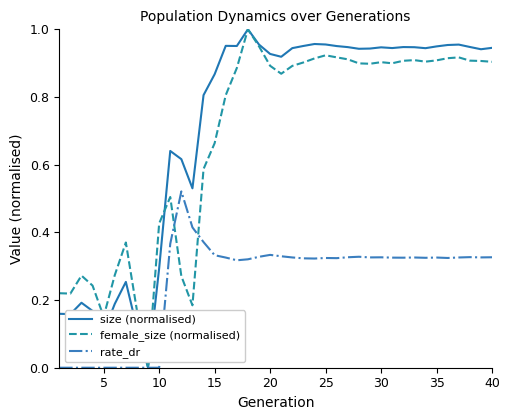

Which series has the largest total across all categories?

size (normalised)